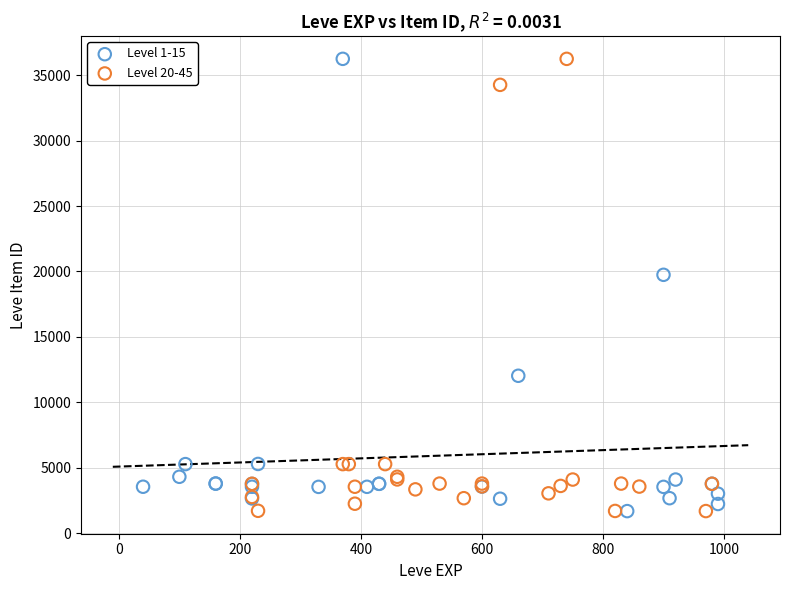

What are all the series names shown in the legend?

Level 1-15, Level 20-45